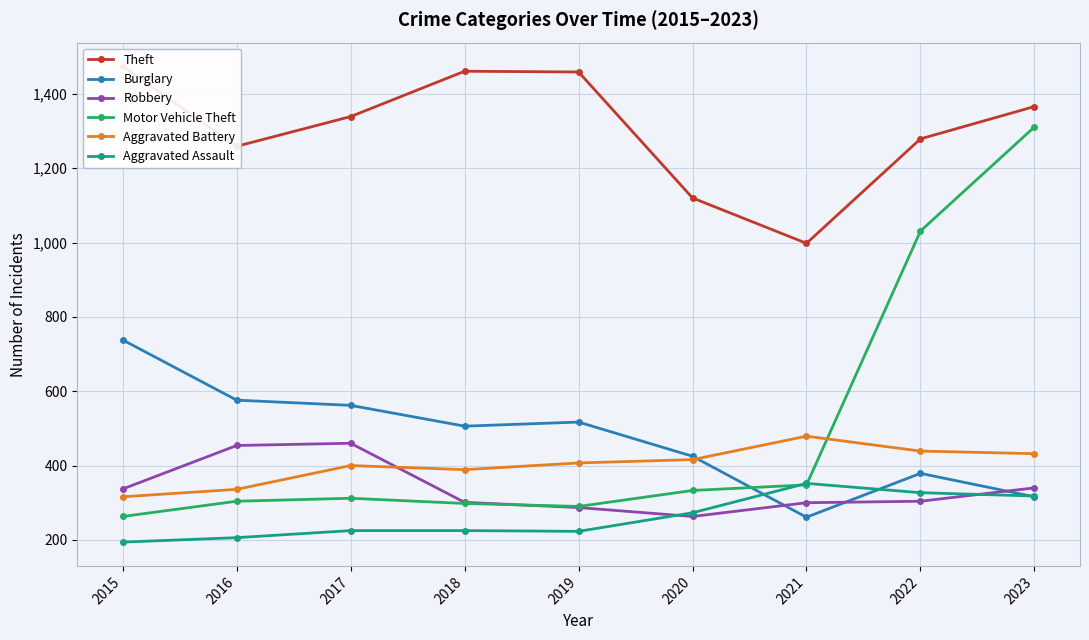

Is the value of Motor Vehicle Theft at 2016 greater than the value of Aggravated Battery at 2021?

No